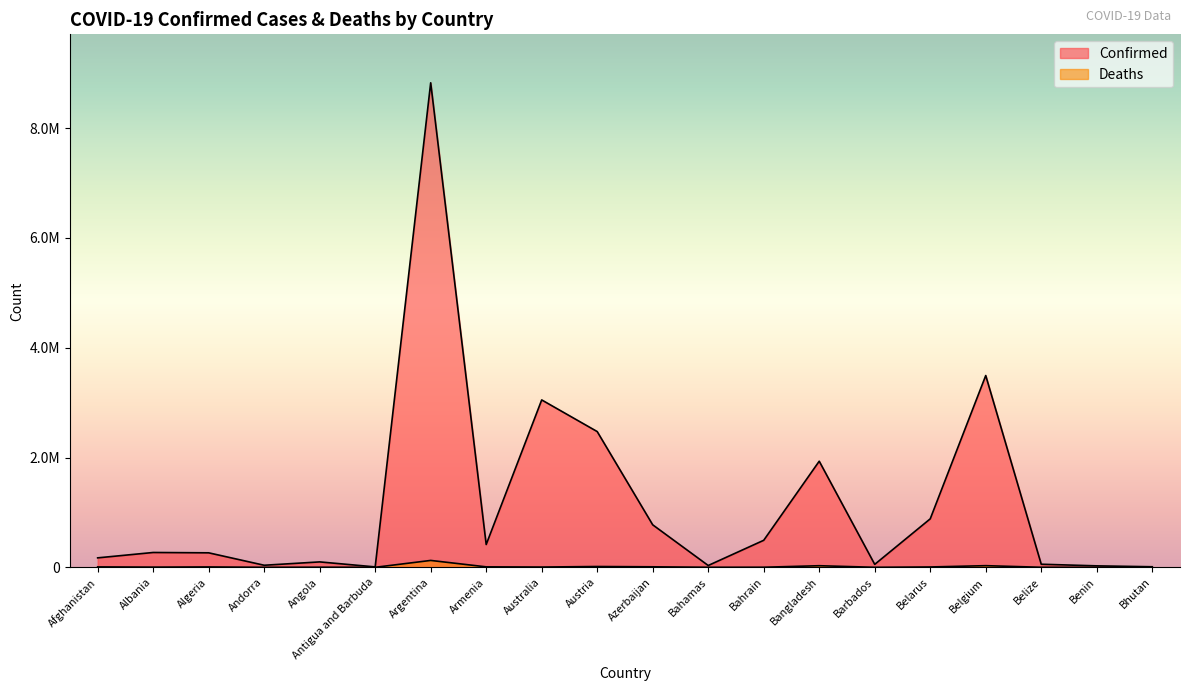

In Deaths, how many points are higher than both neighbors (excluding endpoints)?

6